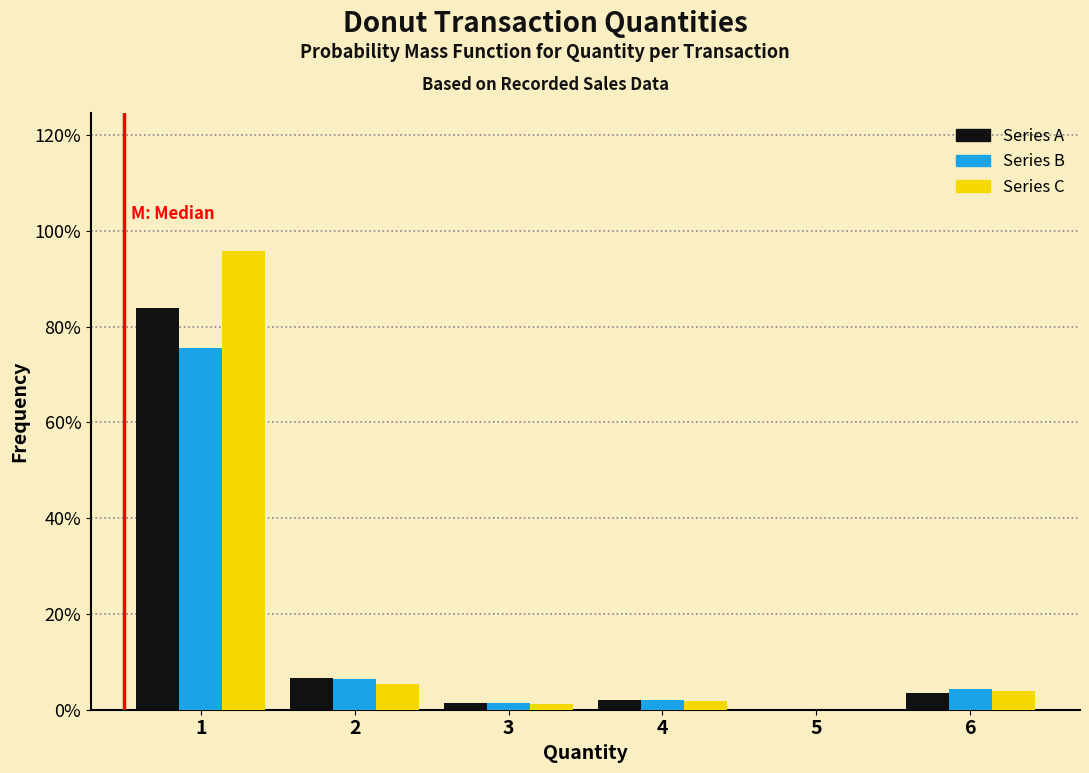

Does the chart contain stacked bars?

No